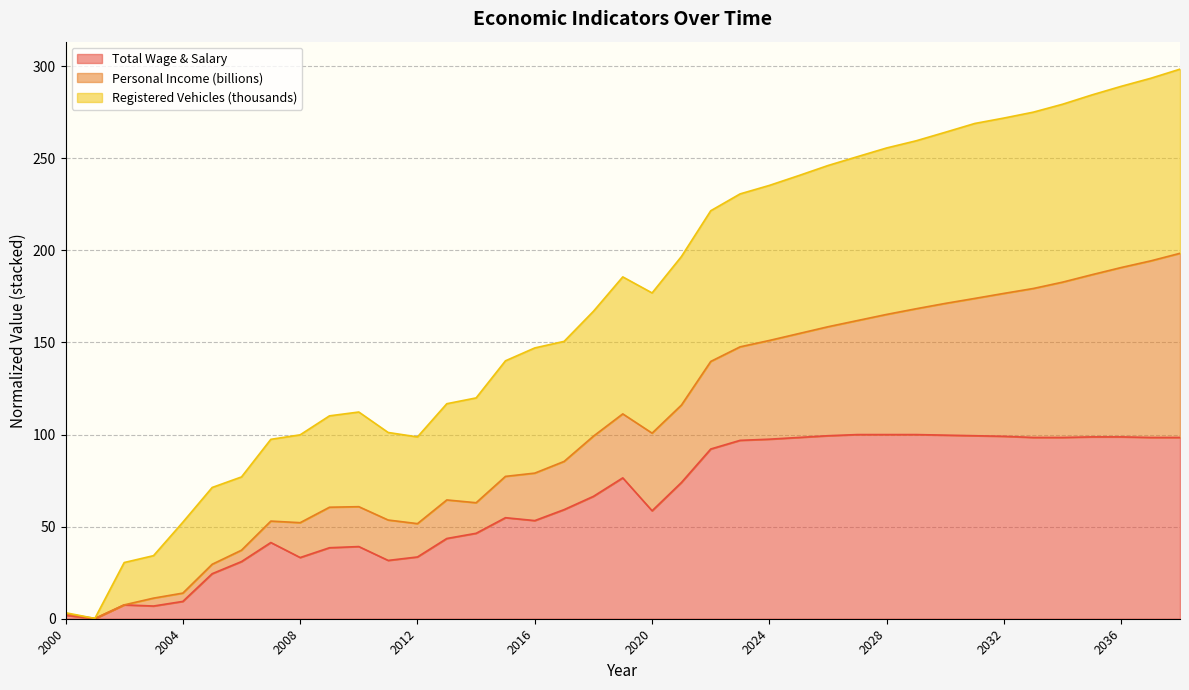

Is it true that Registered Vehicles (thousands) equals 65.8 at 2014?

False